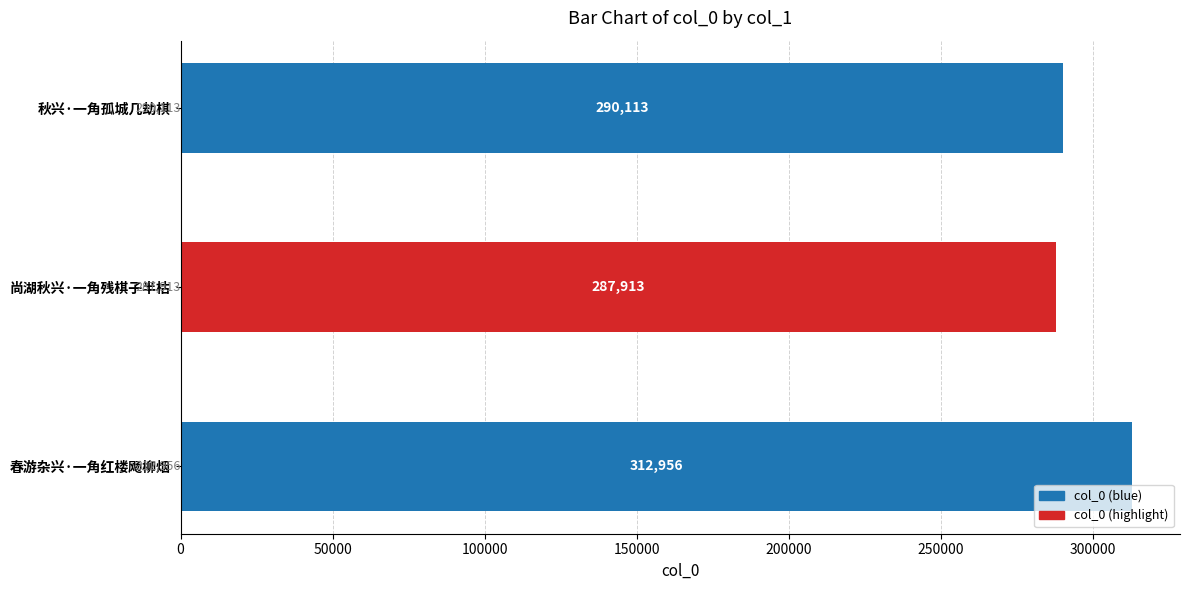

What is the difference between the maximum and minimum values?

25043